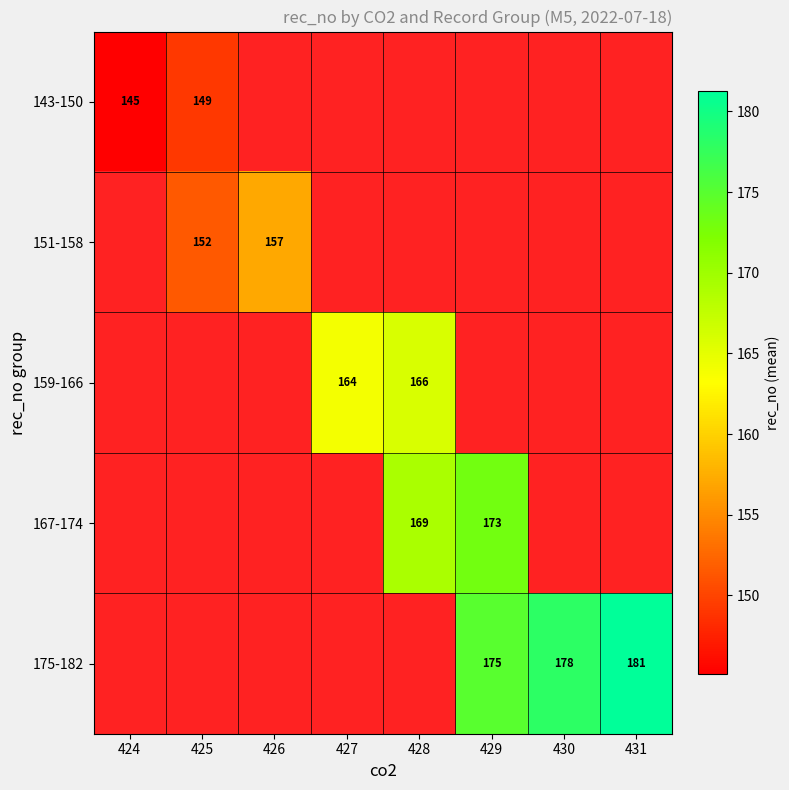

What is the greatest value displayed?

181.2